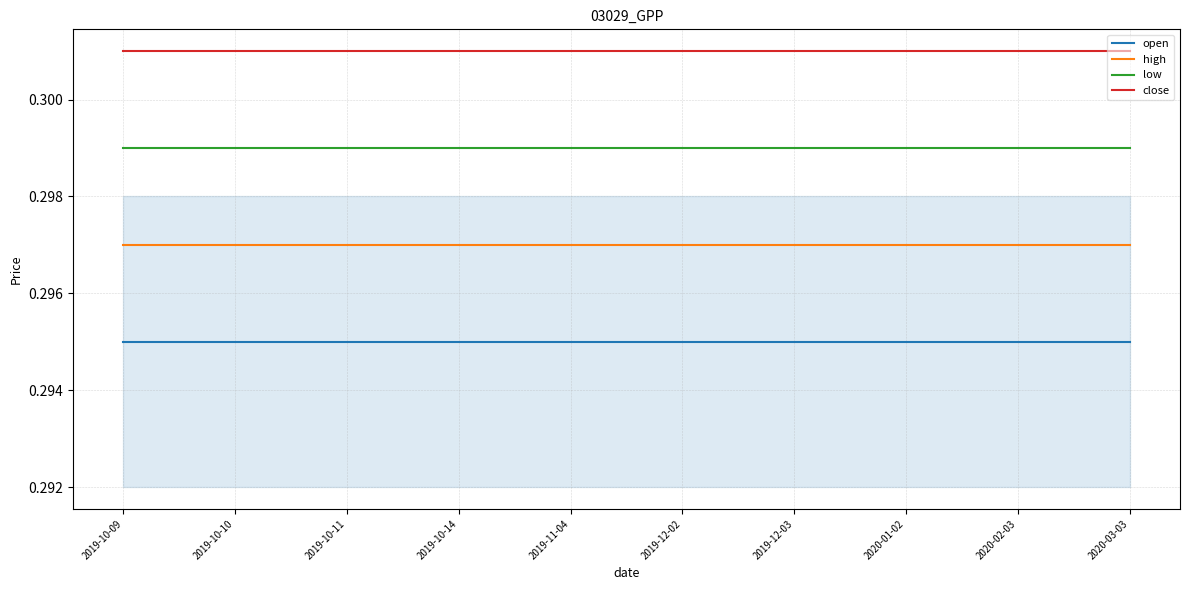

The value of high at 2019-10-09 is 0.3. True or false?

True